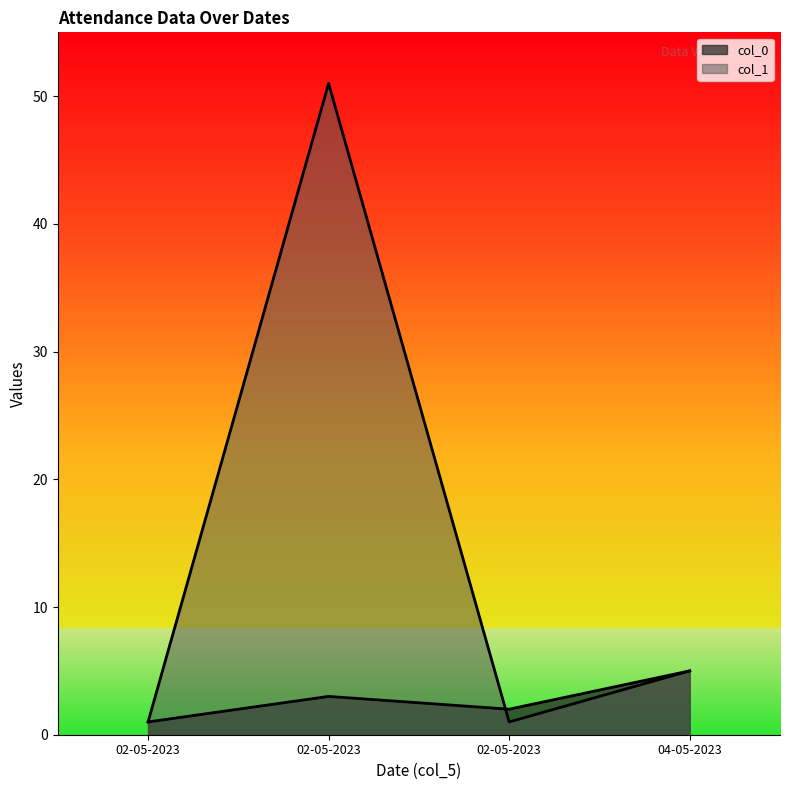

How many data points in col_0 are above 3?

1